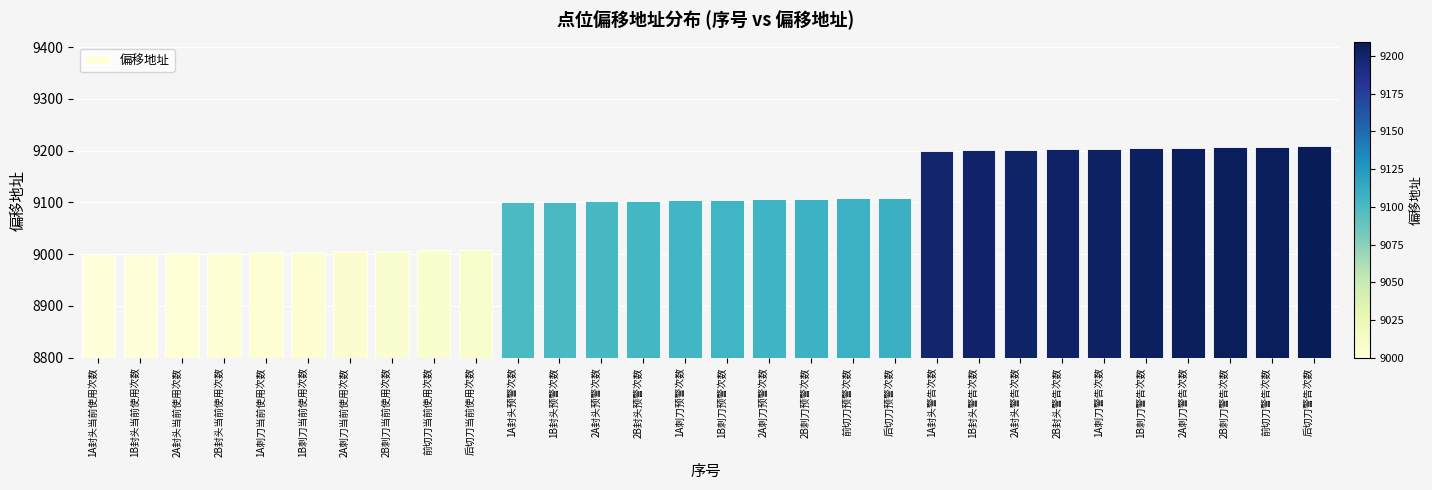

What is the change in value from 2B封头当前使用次数 to 1B刺刀警告次数?

+202